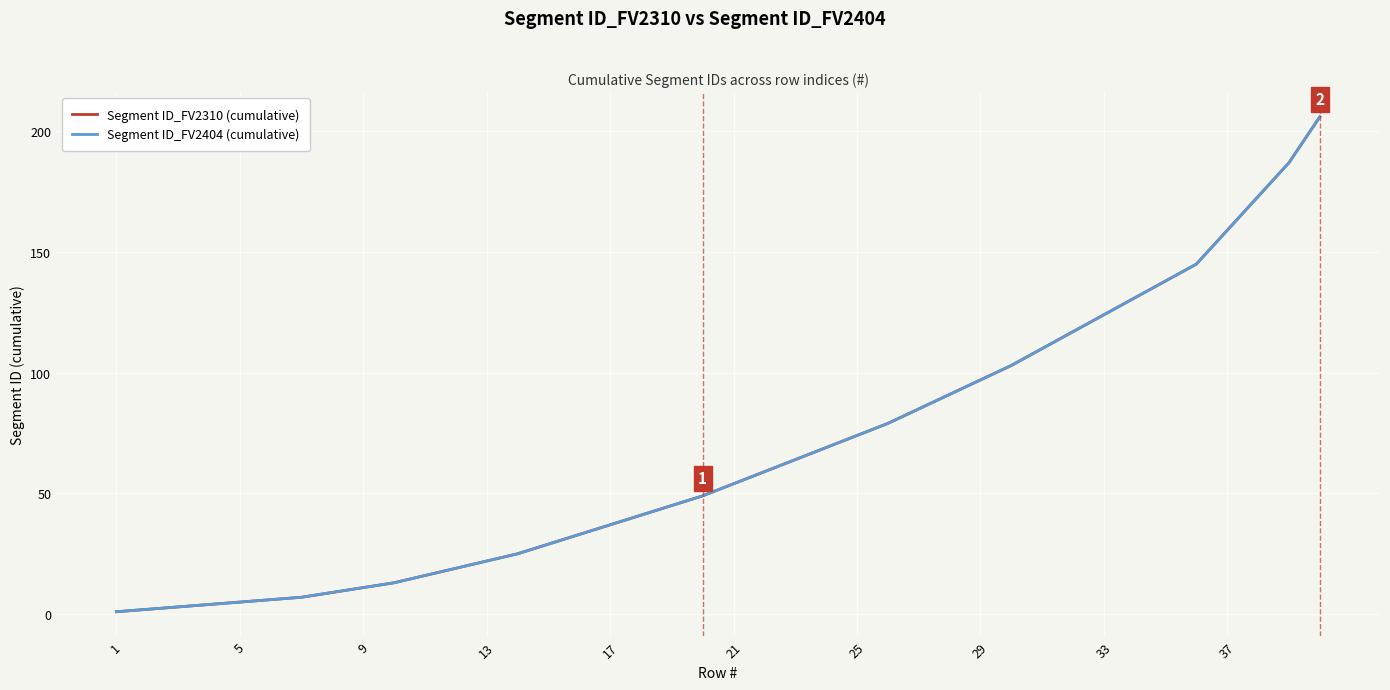

How many lines are shown in the chart?

2